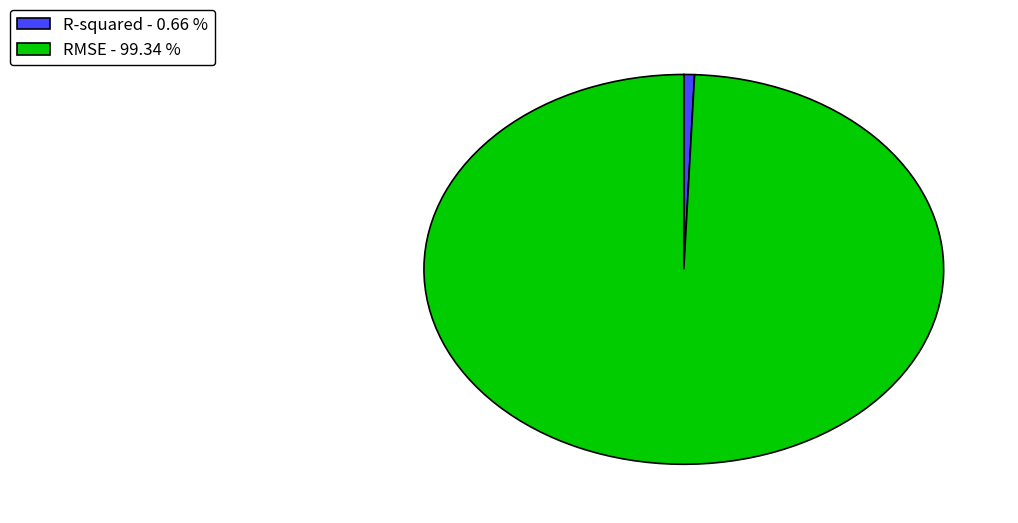

Combined, do R-squared and RMSE account for over 50%?

Yes